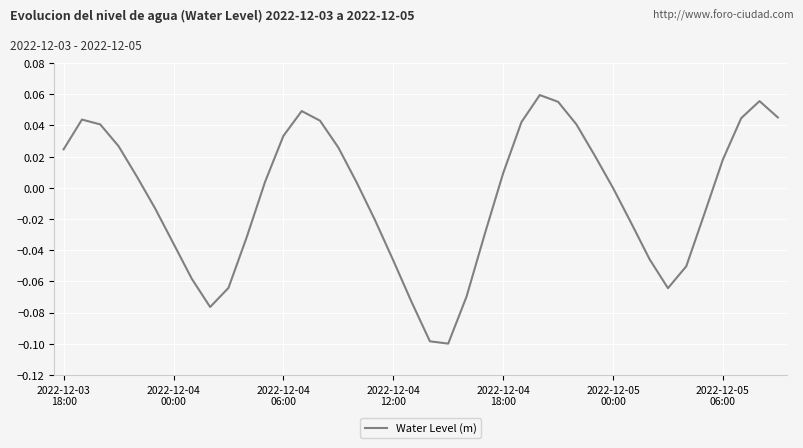

Is this an area chart (filled region under the line)?

No